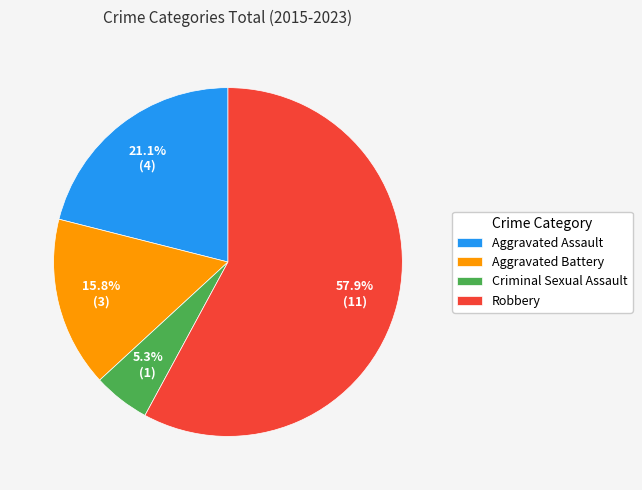

To the nearest percent, what portion does Criminal Sexual Assault represent?

5%